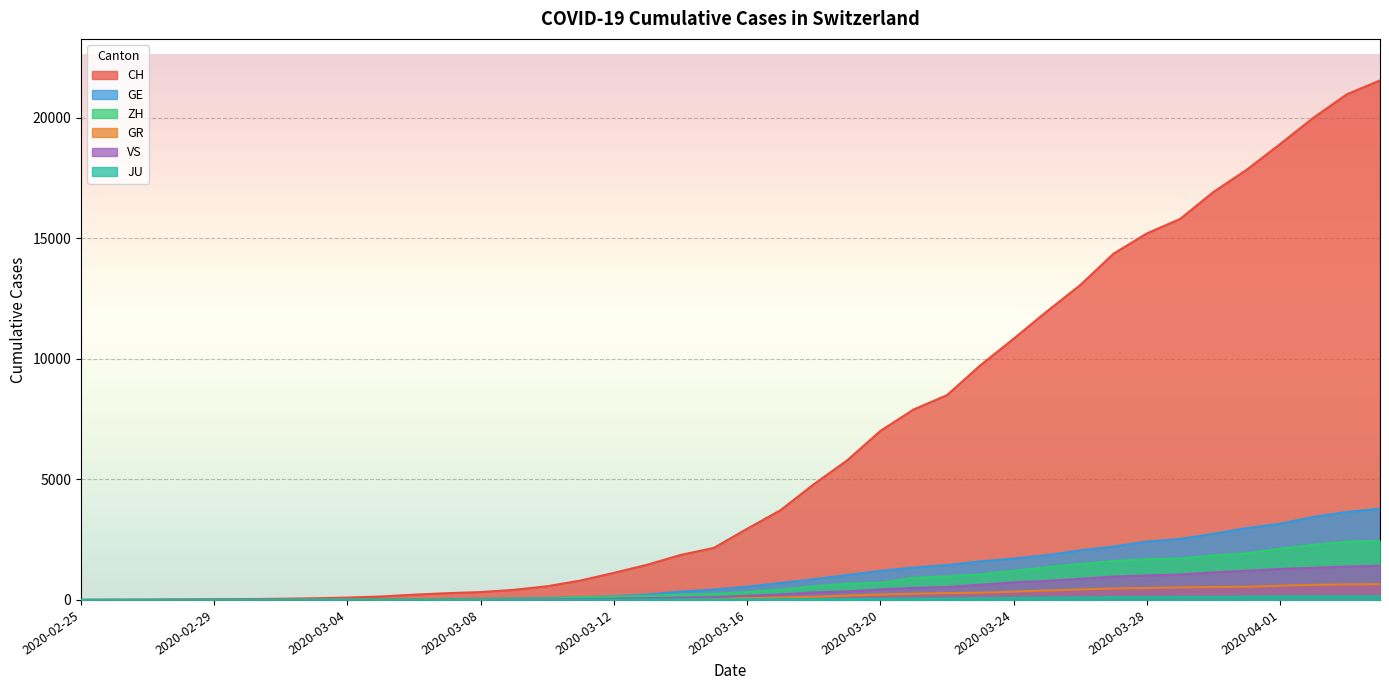

True or false: GE and GR intersect in this chart.

True